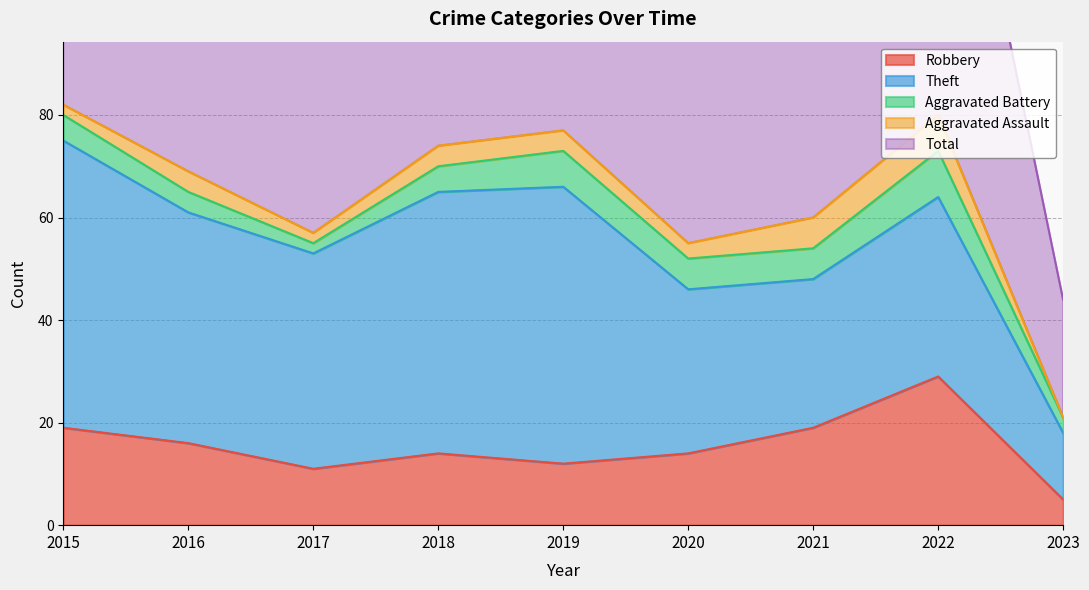

What is the average value of the Robbery series?

15